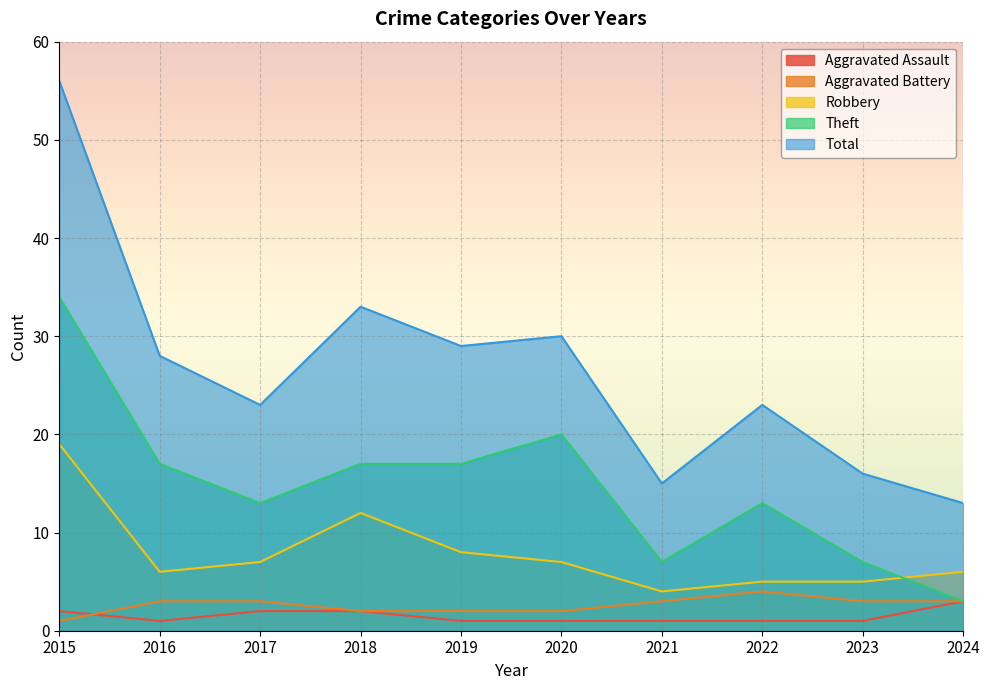

How many lines are shown in the chart?

5